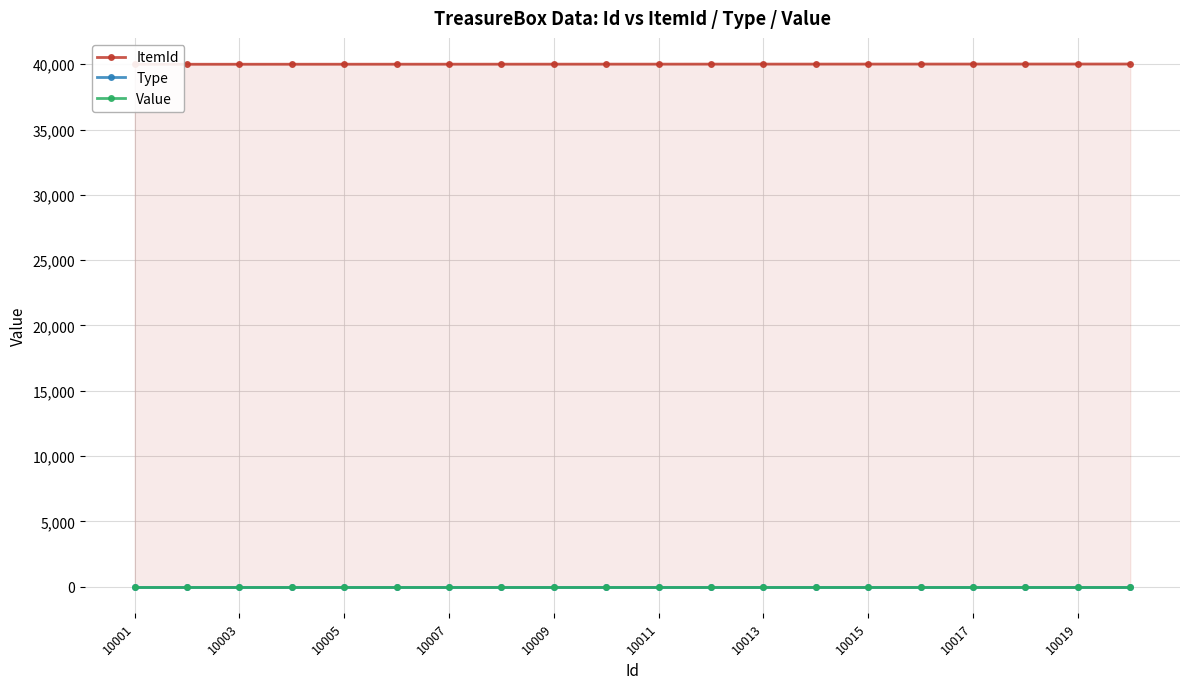

True or false: Value and ItemId cross at least once.

False